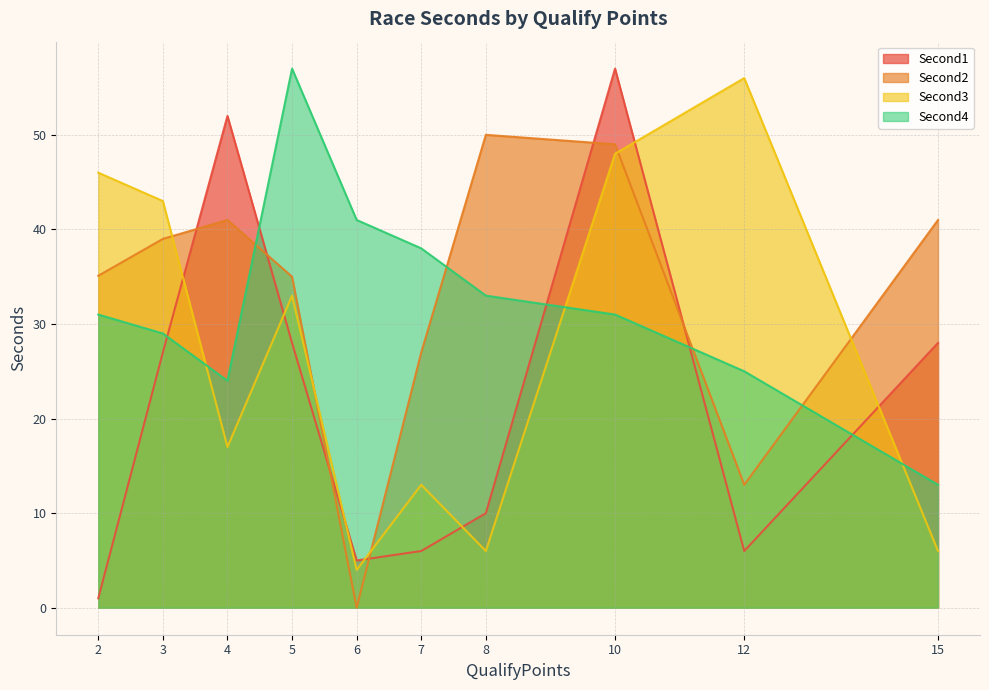

At how many categories does at least one series exceed 29?

10